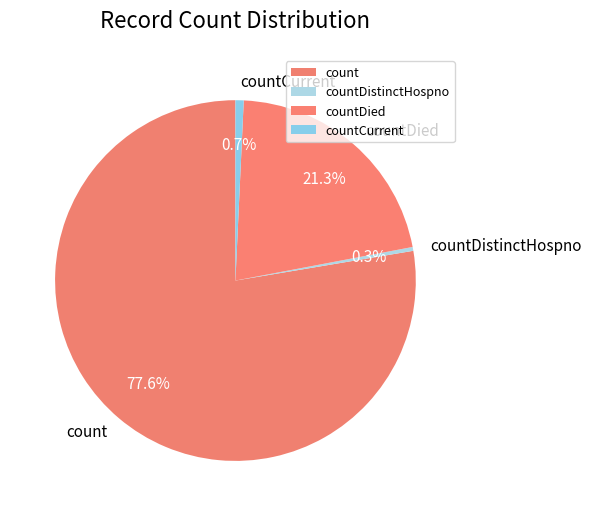

Between countDied and countCurrent, which is larger?

countDied